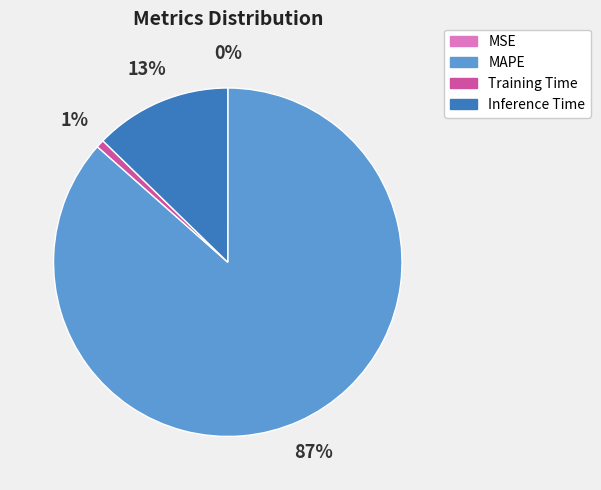

Which slice represents more than half of the pie?

MAPE